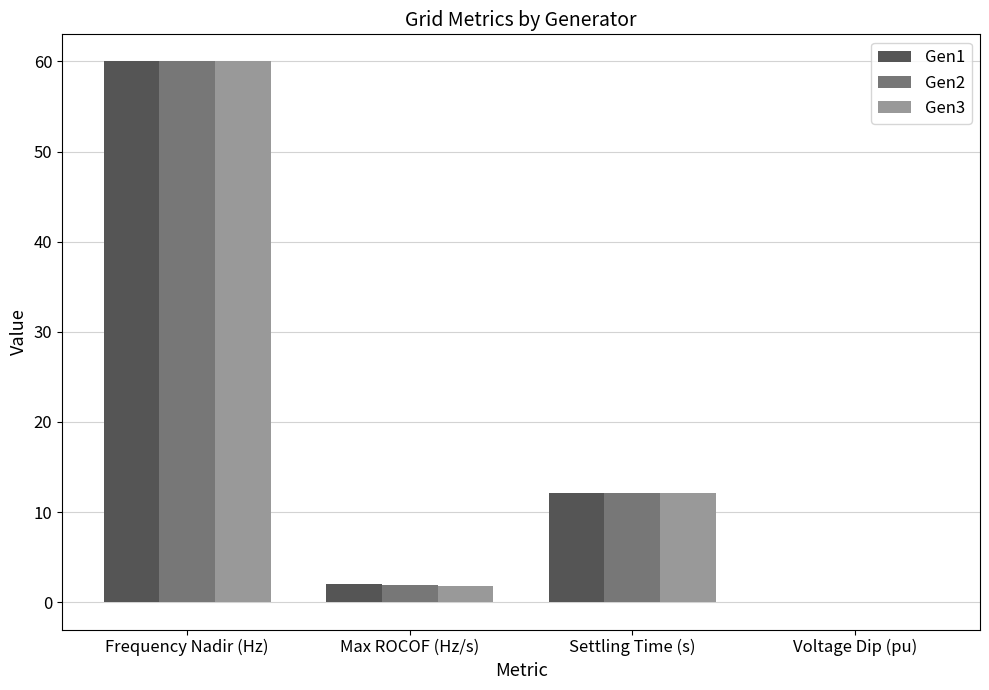

Count the number of categories in the chart.

4